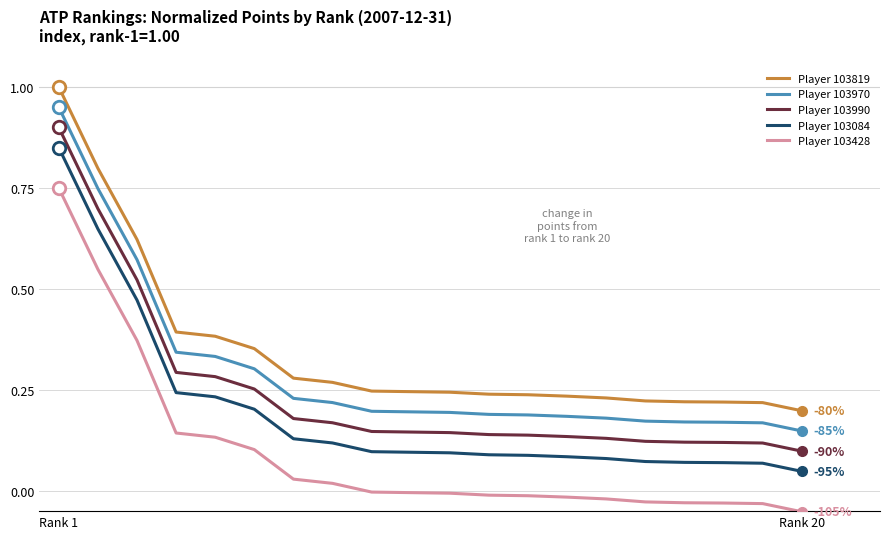

Which series has the largest total across all categories?

Player 103819